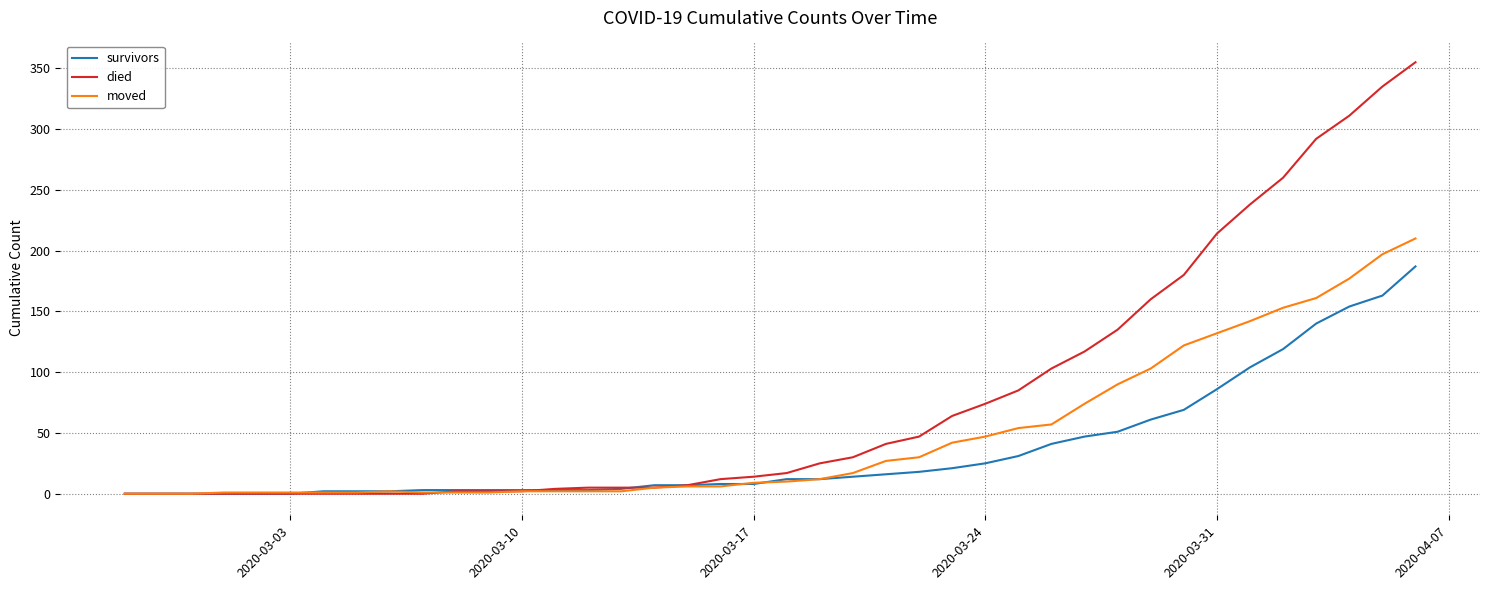

Does the chart display data point markers on the line(s)?

No